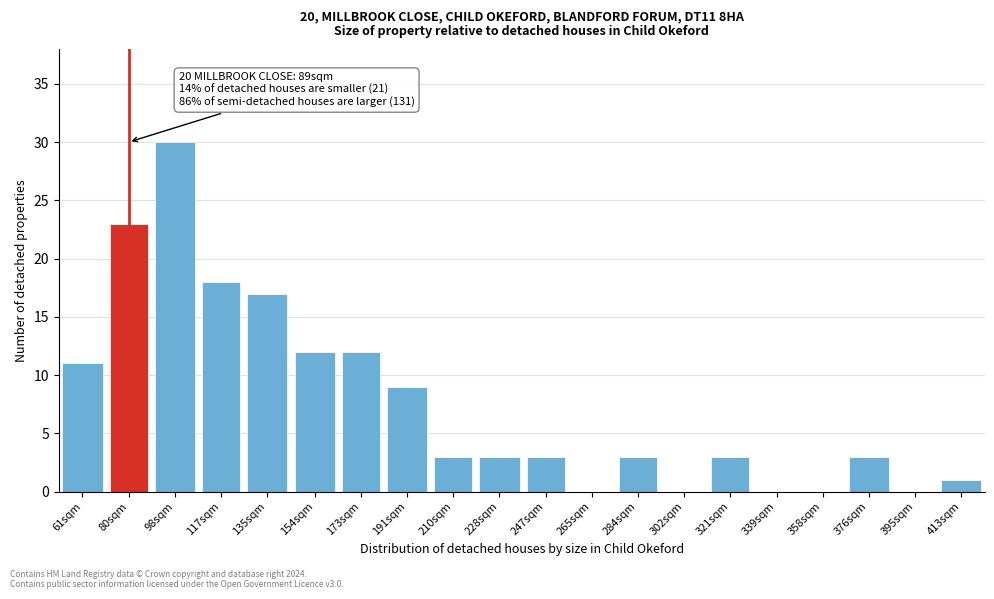

Reading left to right, transcribe all the data shown in this chart.

61sqm=11	80sqm=23	98sqm=30	117sqm=18	135sqm=17	154sqm=12	173sqm=12	191sqm=9	210sqm=3	228sqm=3	247sqm=3	265sqm=0	284sqm=3	302sqm=0	321sqm=3	339sqm=0	358sqm=0	376sqm=3	395sqm=0	413sqm=1